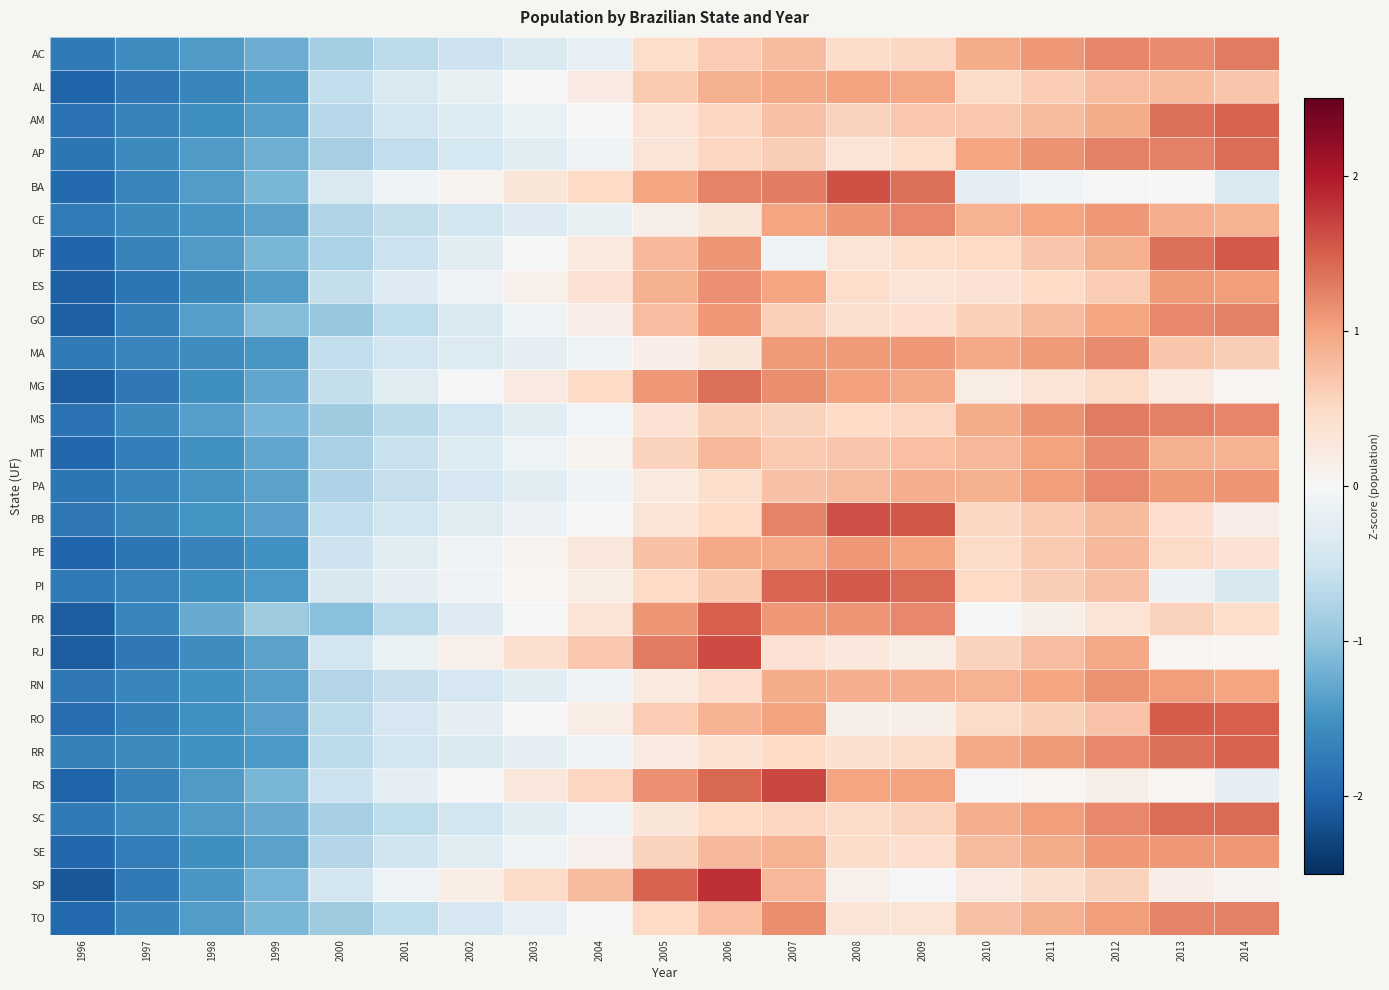

Between 1999 and 2013, which is larger?

2013